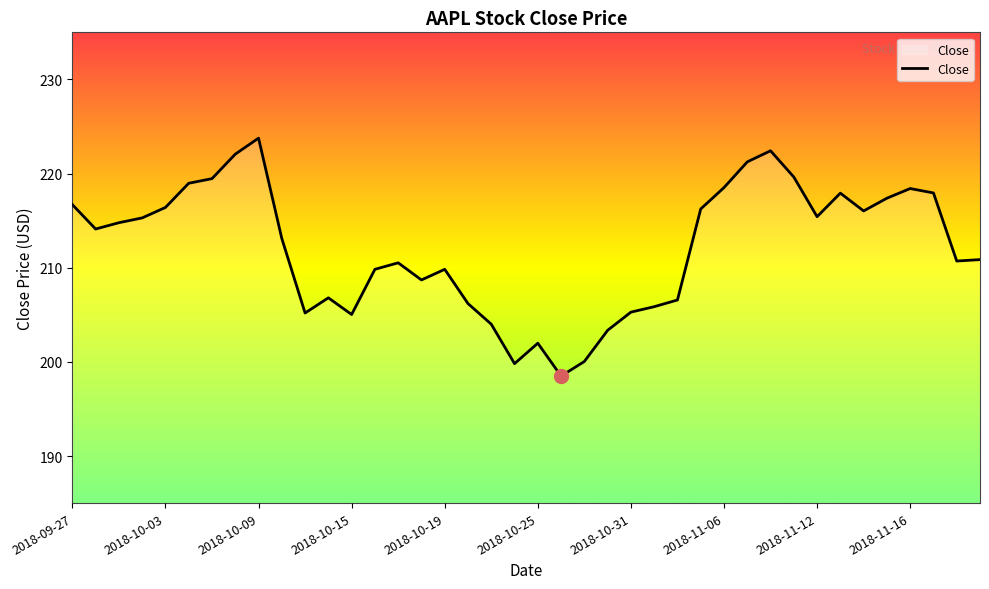

What is the minimum value shown in the chart?

198.5